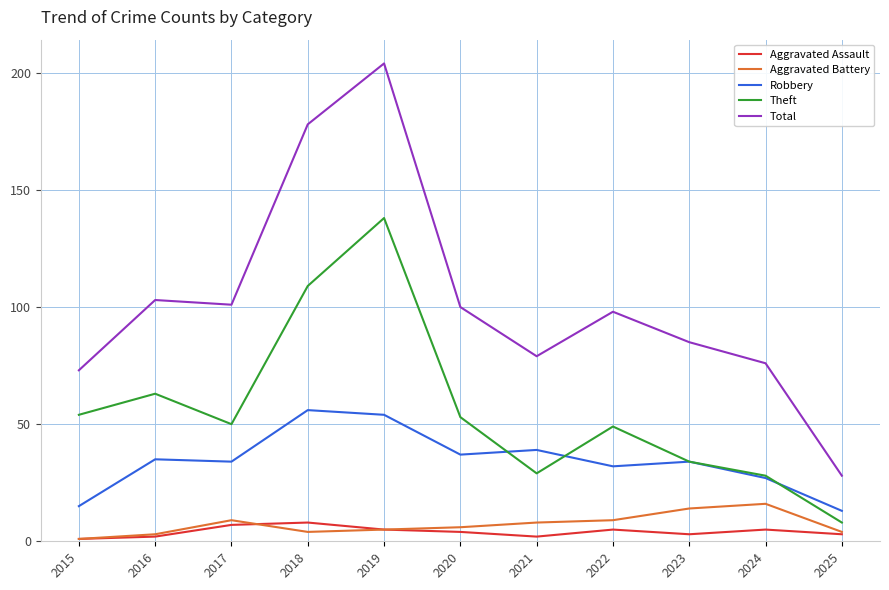

True or false: Aggravated Battery and Robbery cross at least once.

False